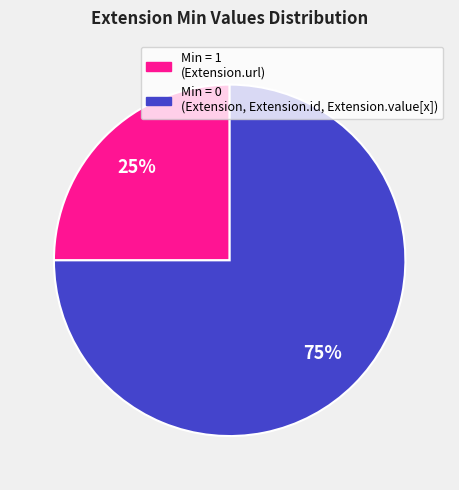

To the nearest percent, what is the average slice percentage?

50%